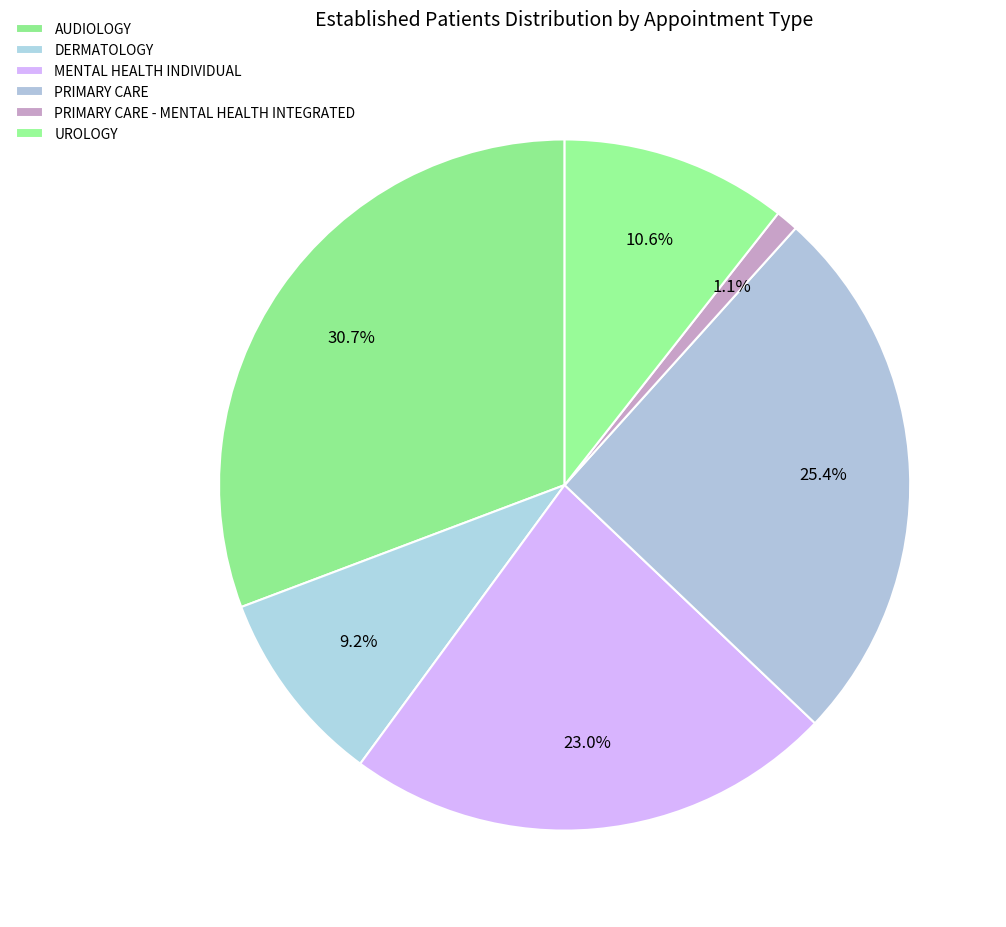

How many segments does this pie chart have?

6